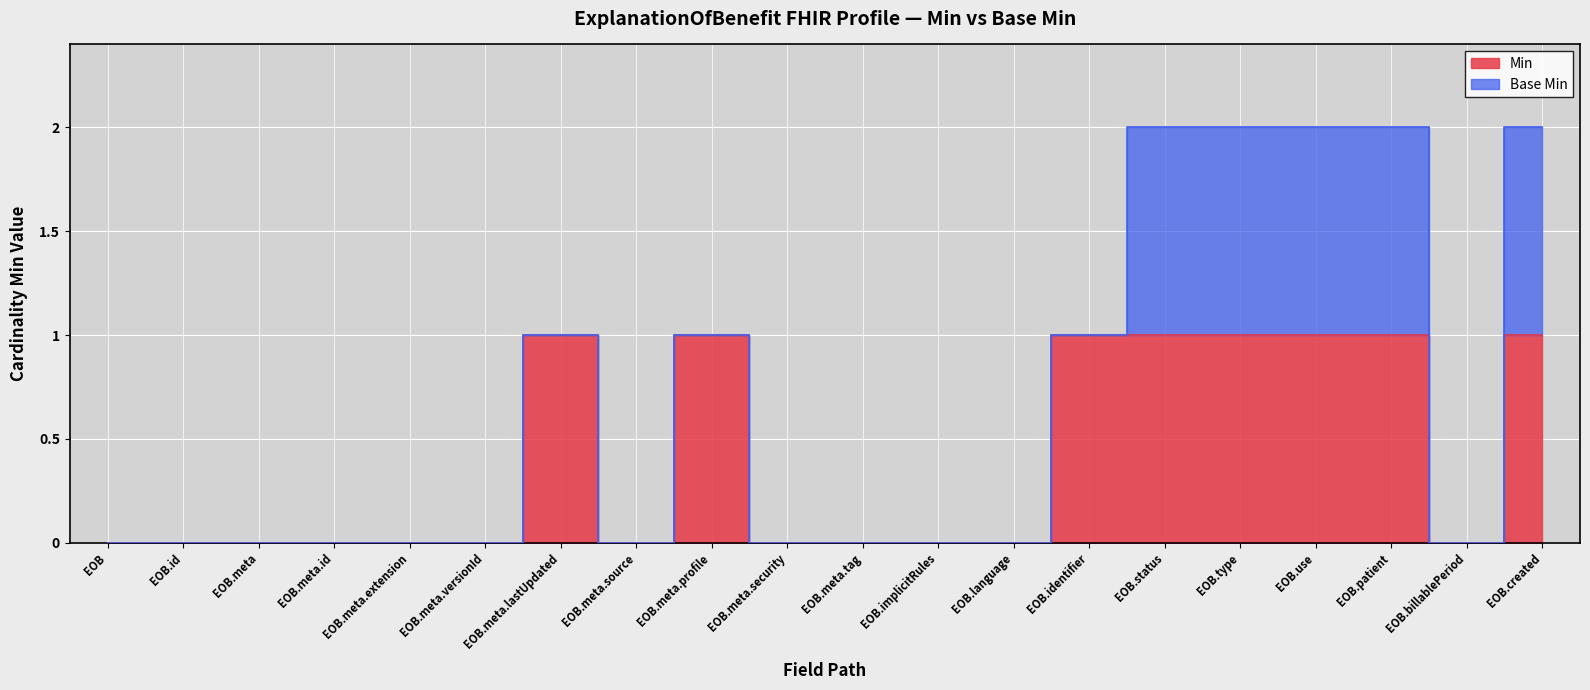

What is the approximate value at EOB.use?

1